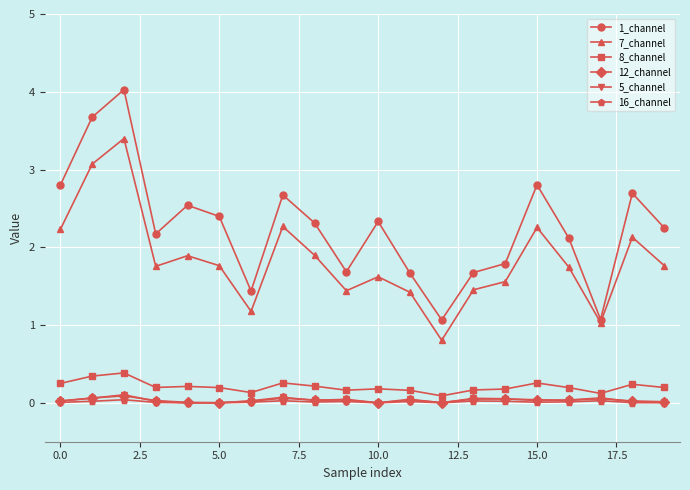

Count the number of data series in this chart.

6